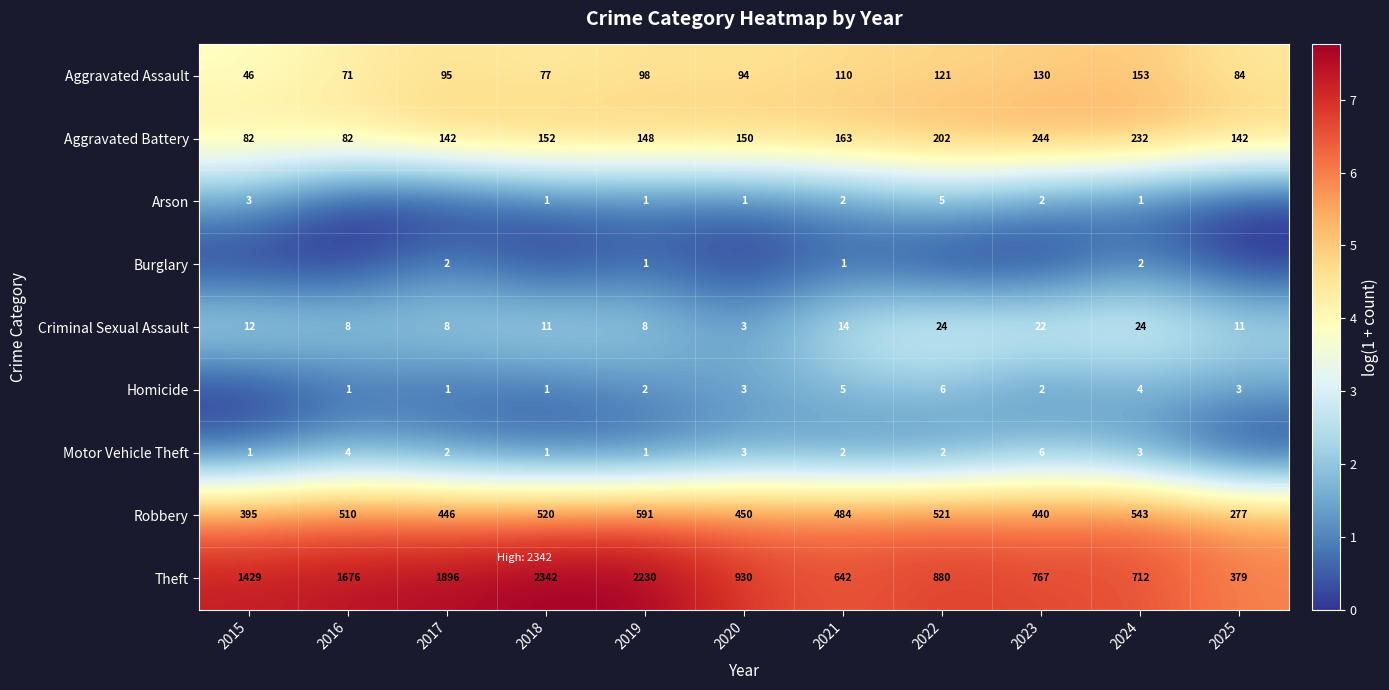

How many values in the Robbery series are below 484?

5